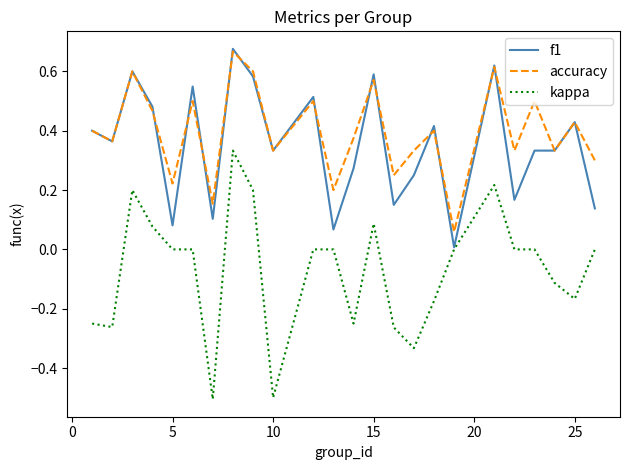

Which series has the largest range (max minus min)?

kappa